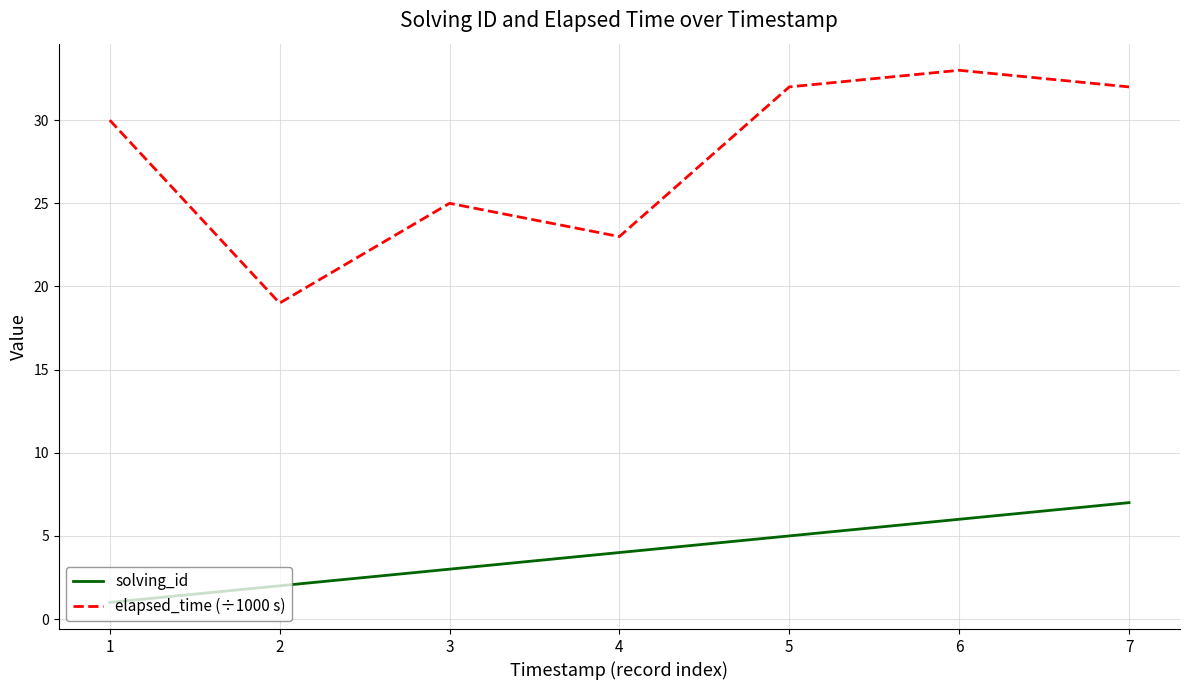

True or false: solving_id and elapsed_time (÷1000 s) intersect in this chart.

False